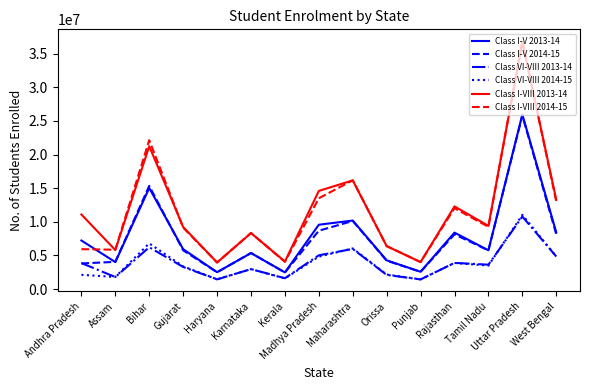

True or false: Class I-V 2014-15 and Class I-VIII 2013-14 intersect in this chart.

False